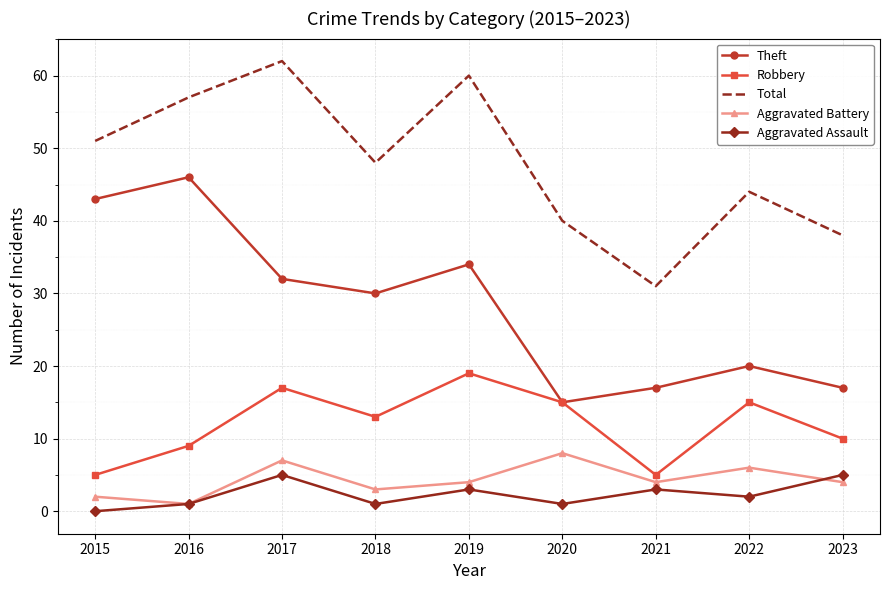

Which category has the highest value in the Robbery series?

2019